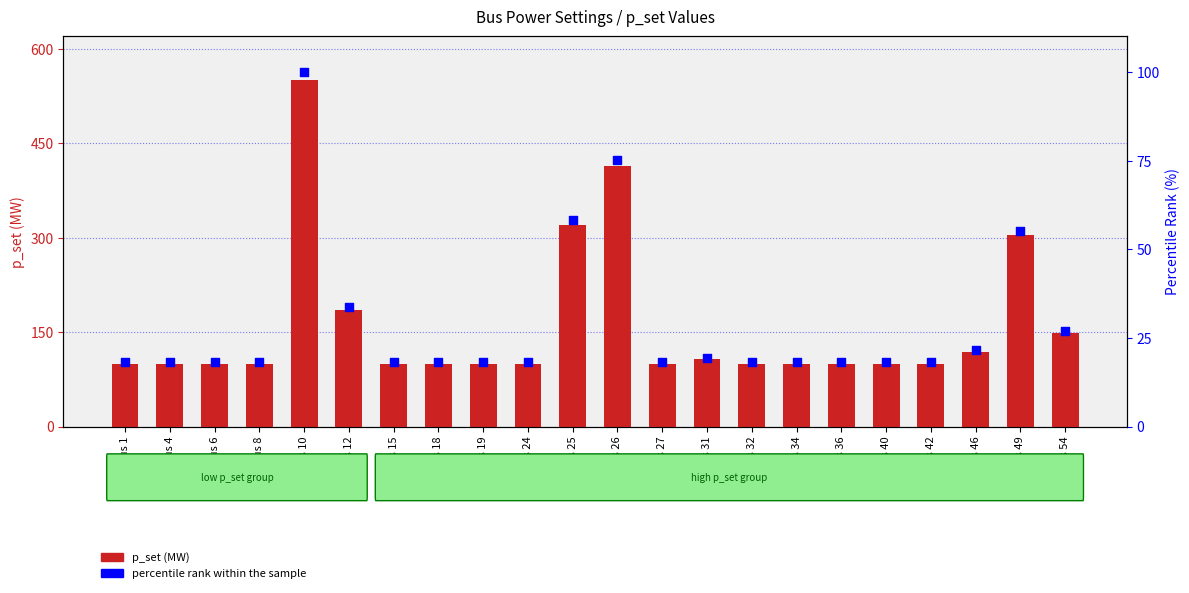

Is the value of percentile rank within the sample at bus 40 greater than the value of p_set at bus 1?

No